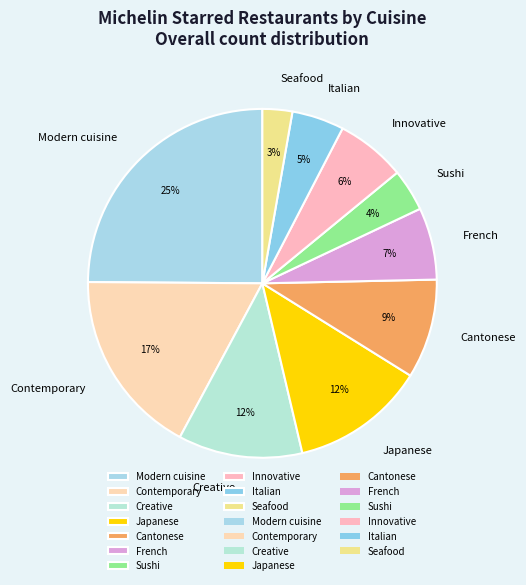

True or false: Modern cuisine accounts for 37% of the total.

False